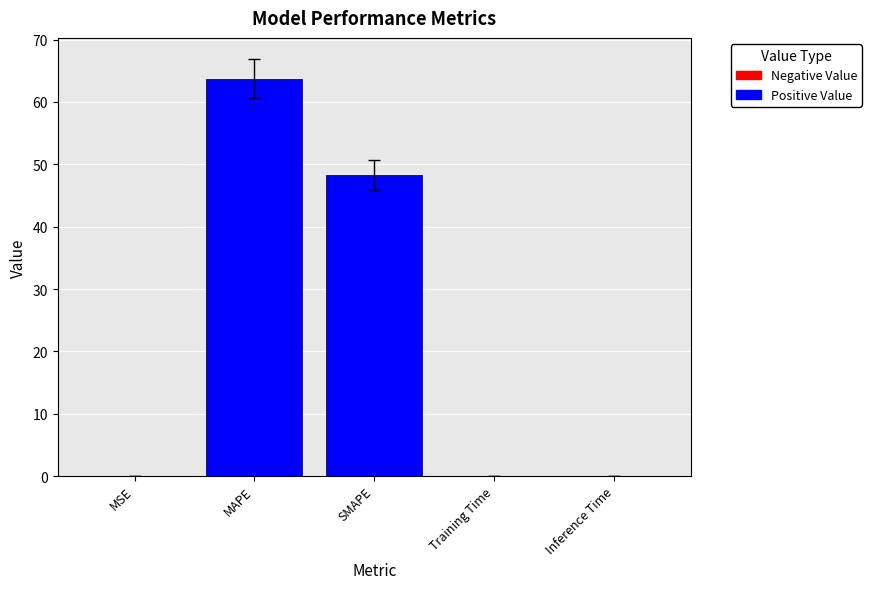

Read the value at MAPE.

63.8